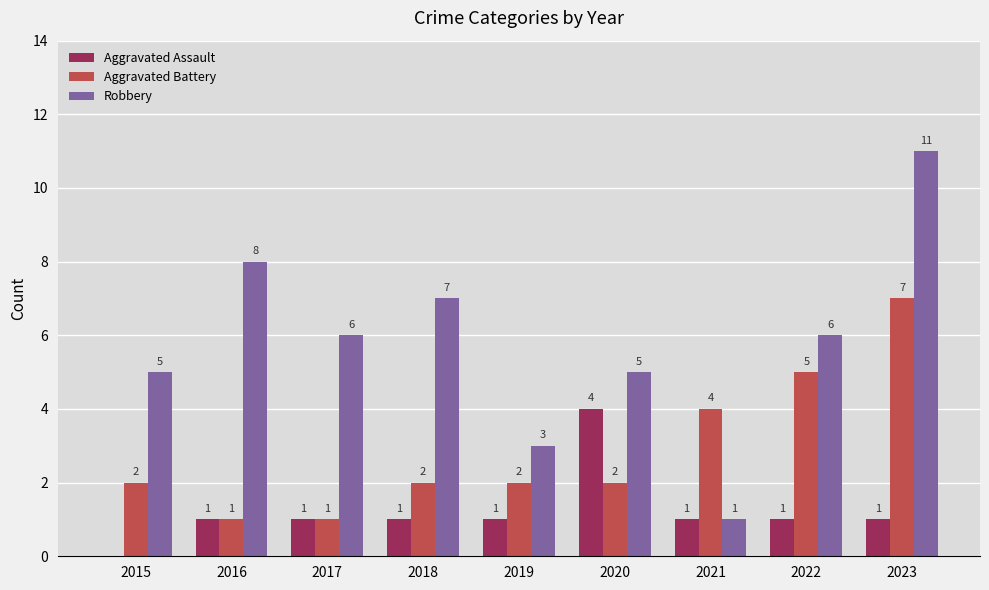

How many Robbery values are between 5 and 7?

5